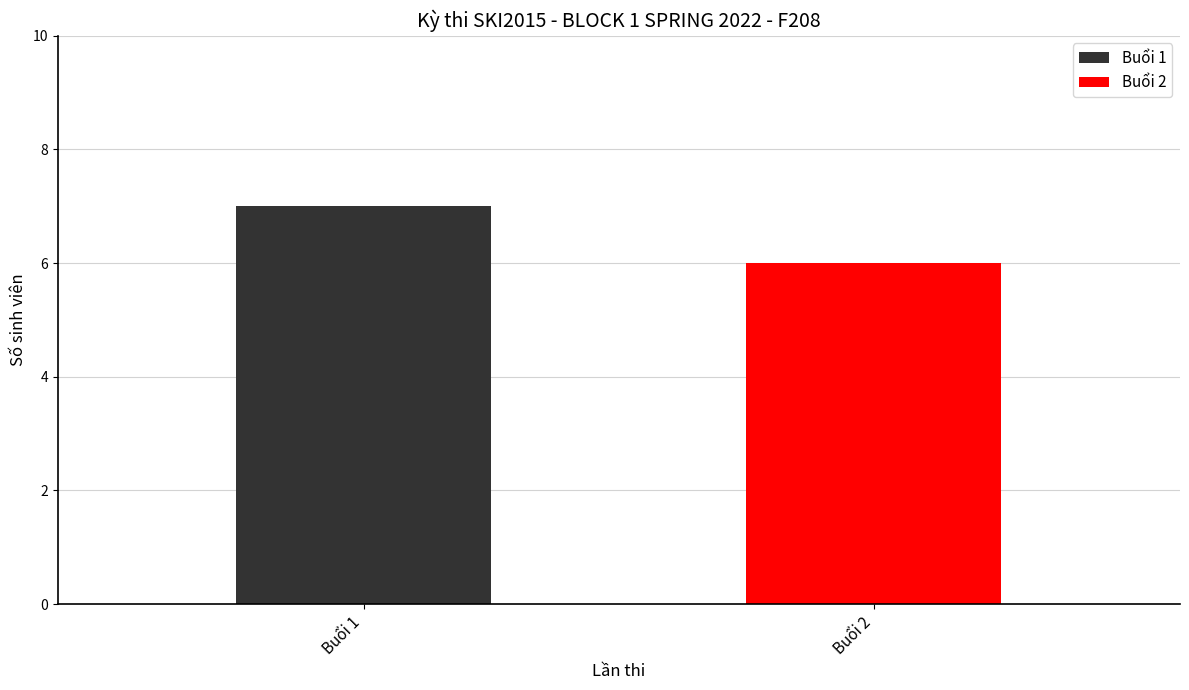

List the series in order of their peak value, lowest first.

Buổi 2, Buổi 1